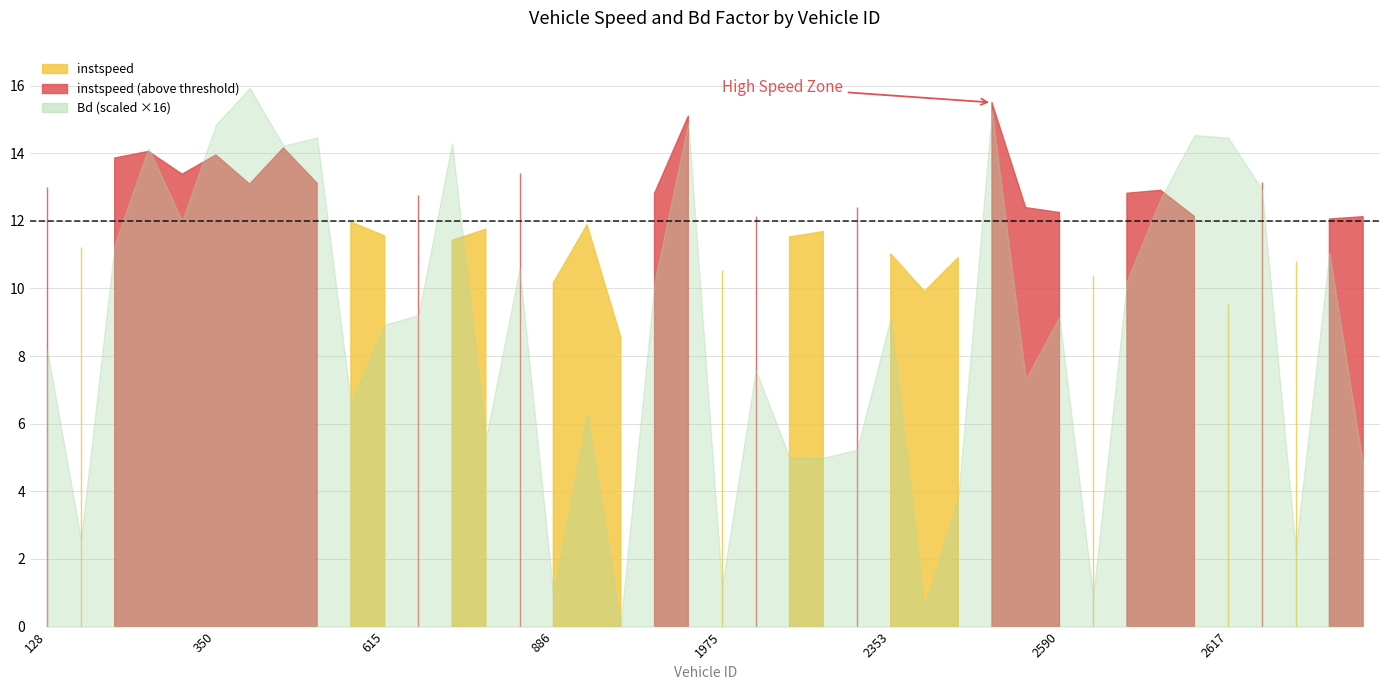

What is the difference between the highest and lowest values at 345?

13.2